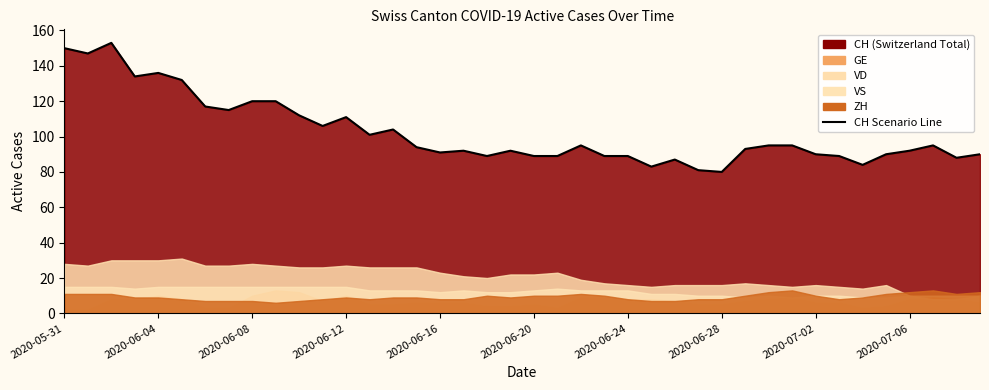

Is it true that the value at 25 is 83?

True